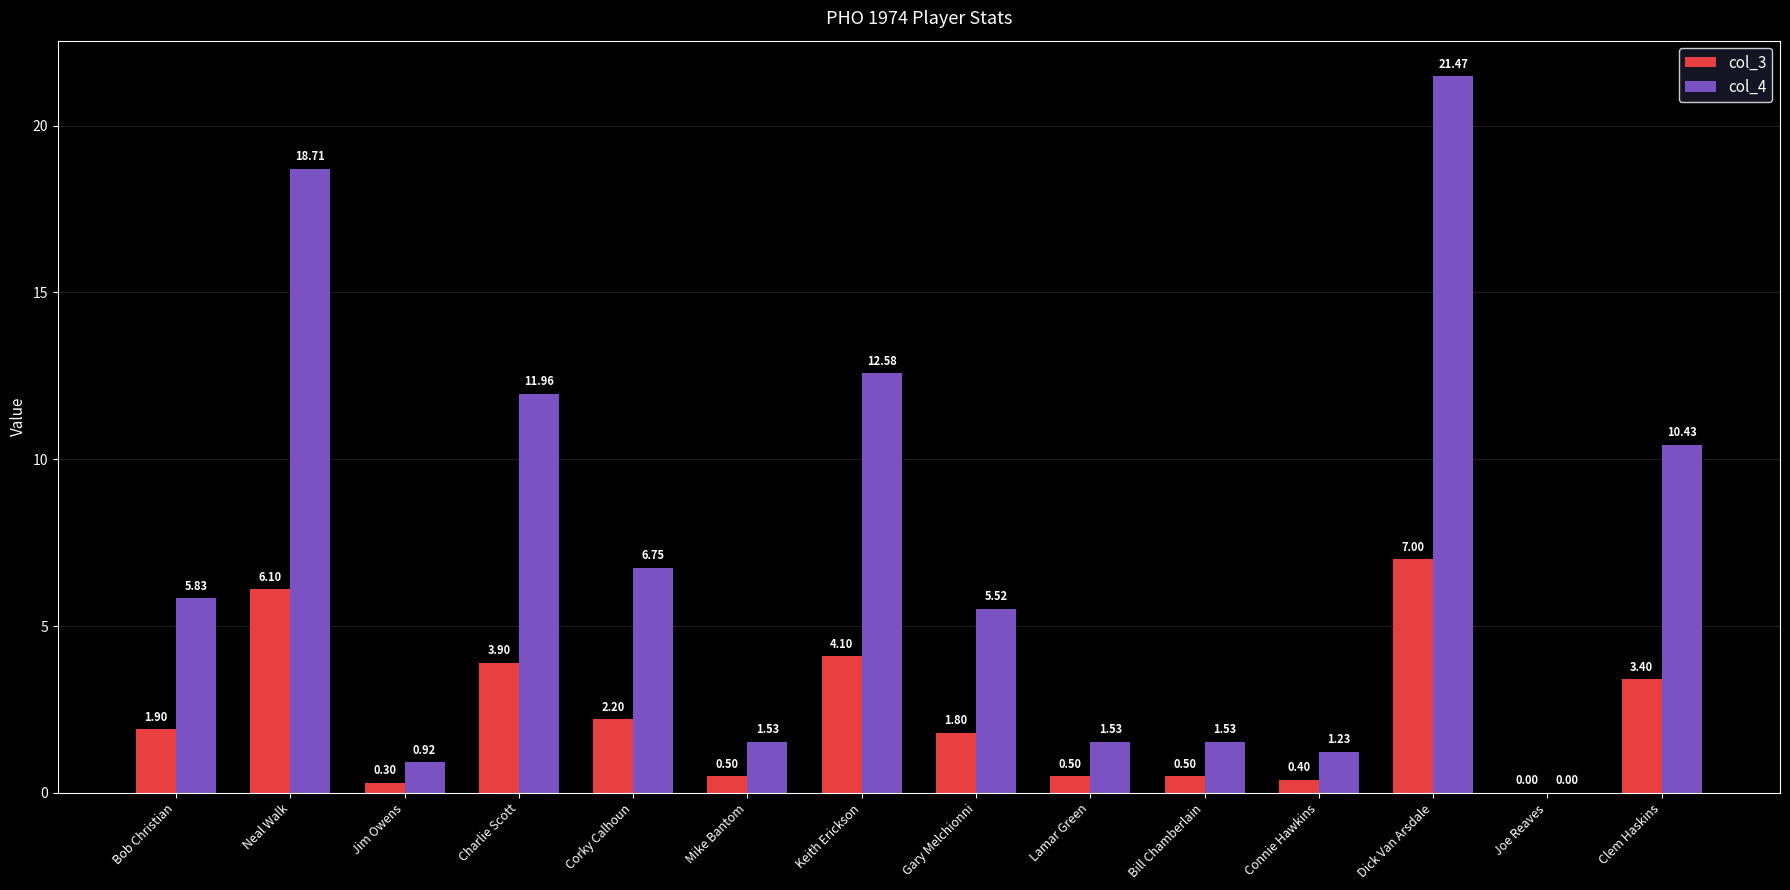

What is the greatest value displayed?

21.5